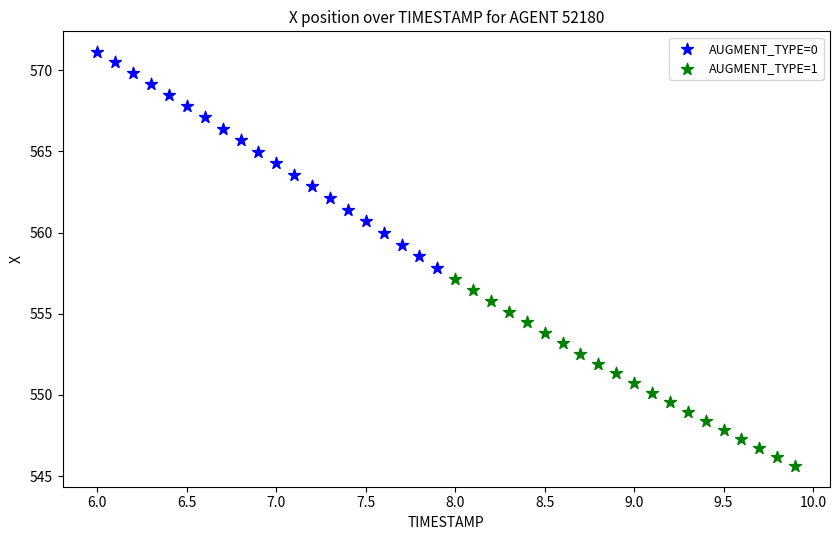

Which series reaches the maximum Y coordinate?

AUGMENT_TYPE=0